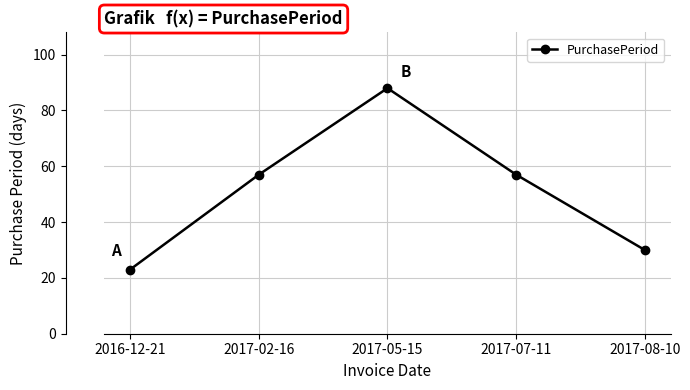

What is the change in value from 2016-12-21 to 2017-08-10?

+7